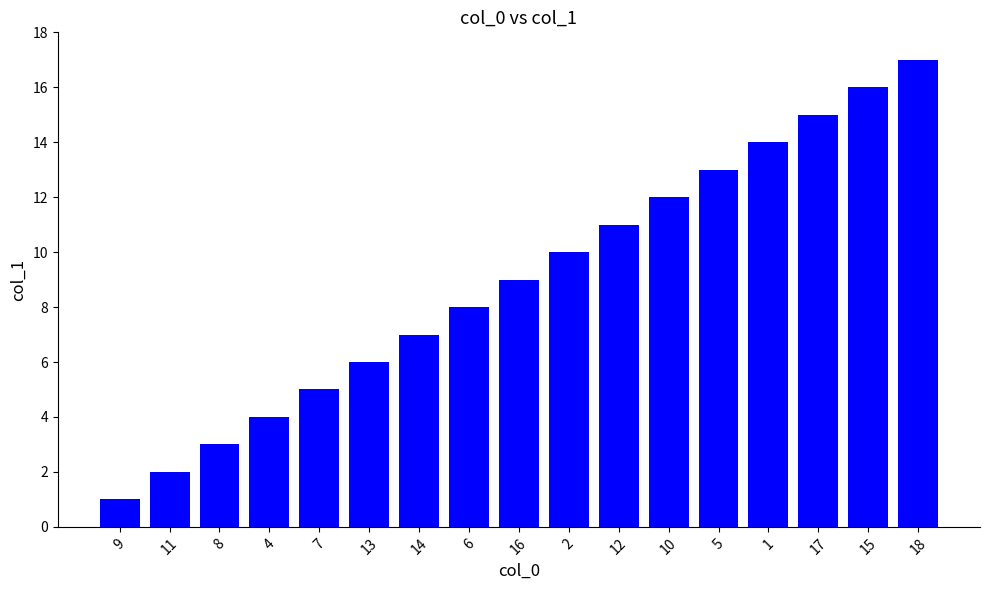

List the labels in order of value, largest first.

18, 15, 17, 1, 5, 10, 12, 2, 16, 6, 14, 13, 7, 4, 8, 11, 9